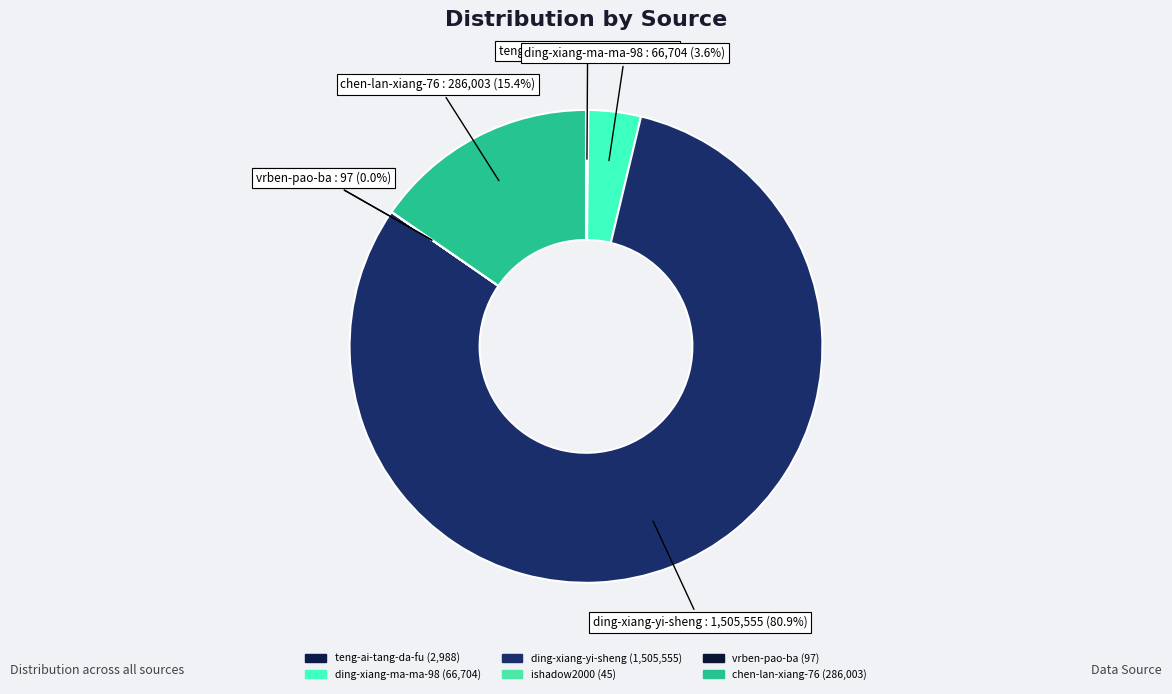

Is ding-xiang-yi-sheng the majority of the pie?

Yes